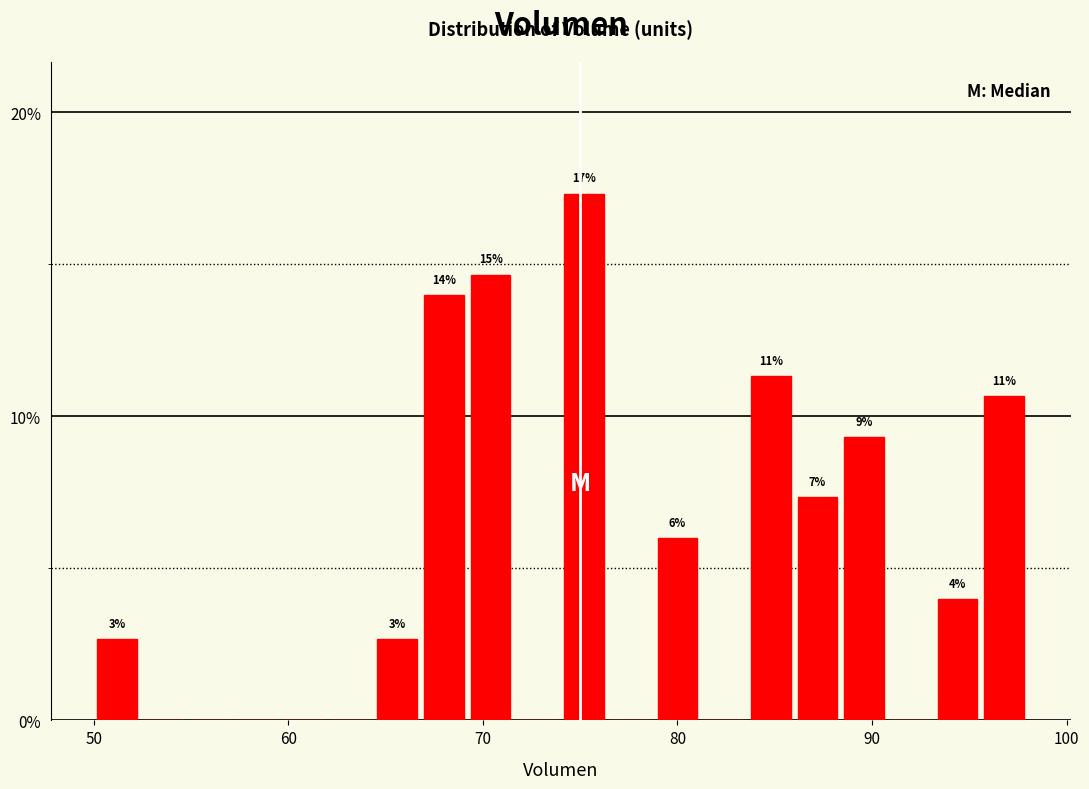

Around what value on the x-axis is the tallest bar? Give the approximate position of its centre, as read against the axis.

75